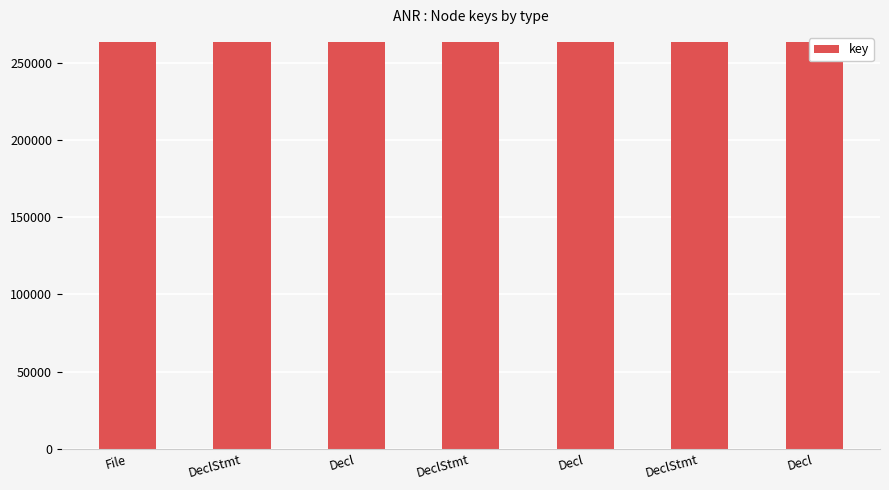

What is the difference between the values at DeclStmt and Decl?

1